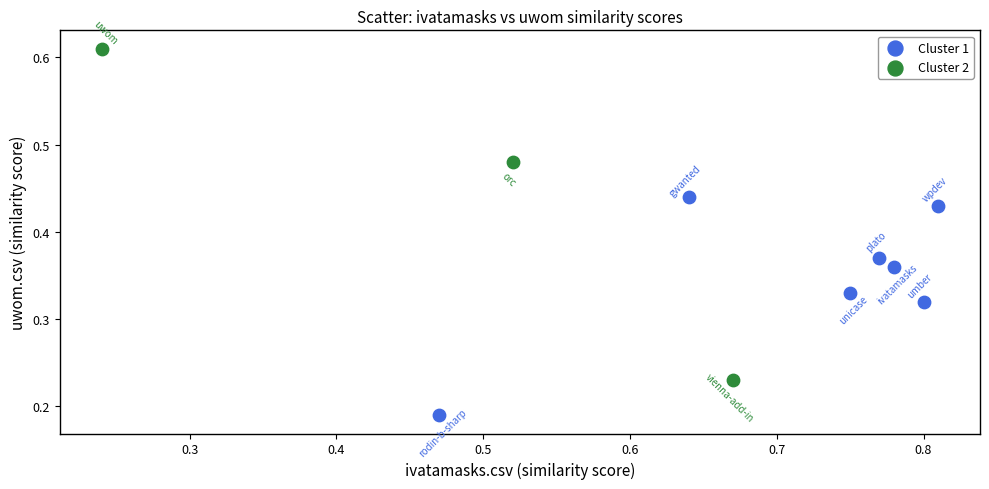

What are all the series names shown in the legend?

Cluster 1, Cluster 2